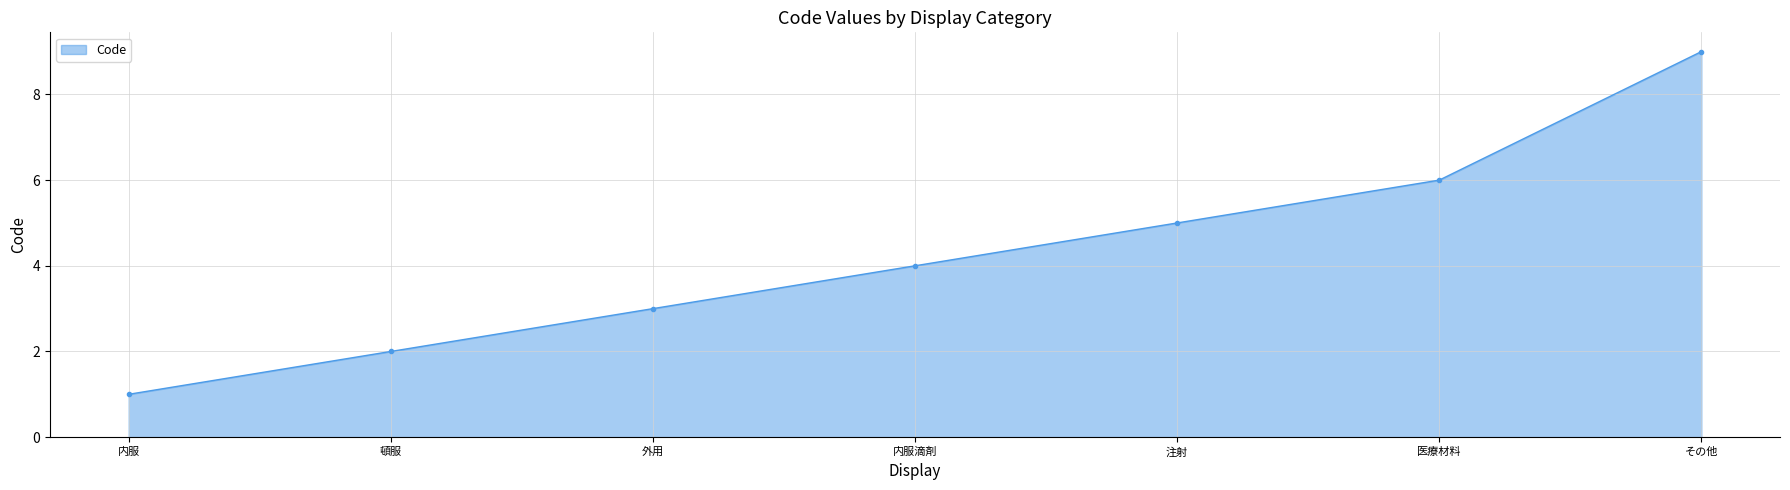

How many lines are shown in the chart?

1